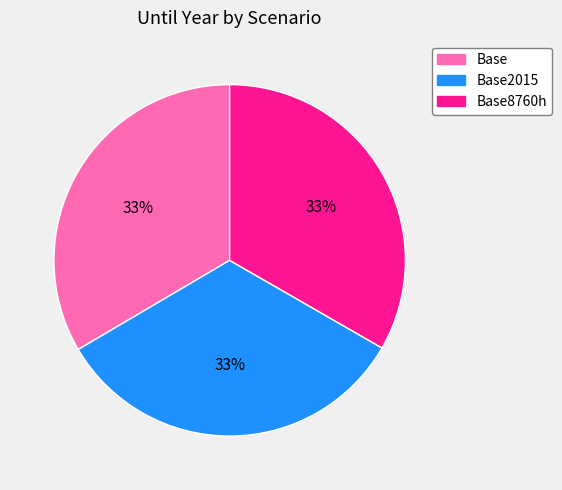

Does any single category account for the majority?

No